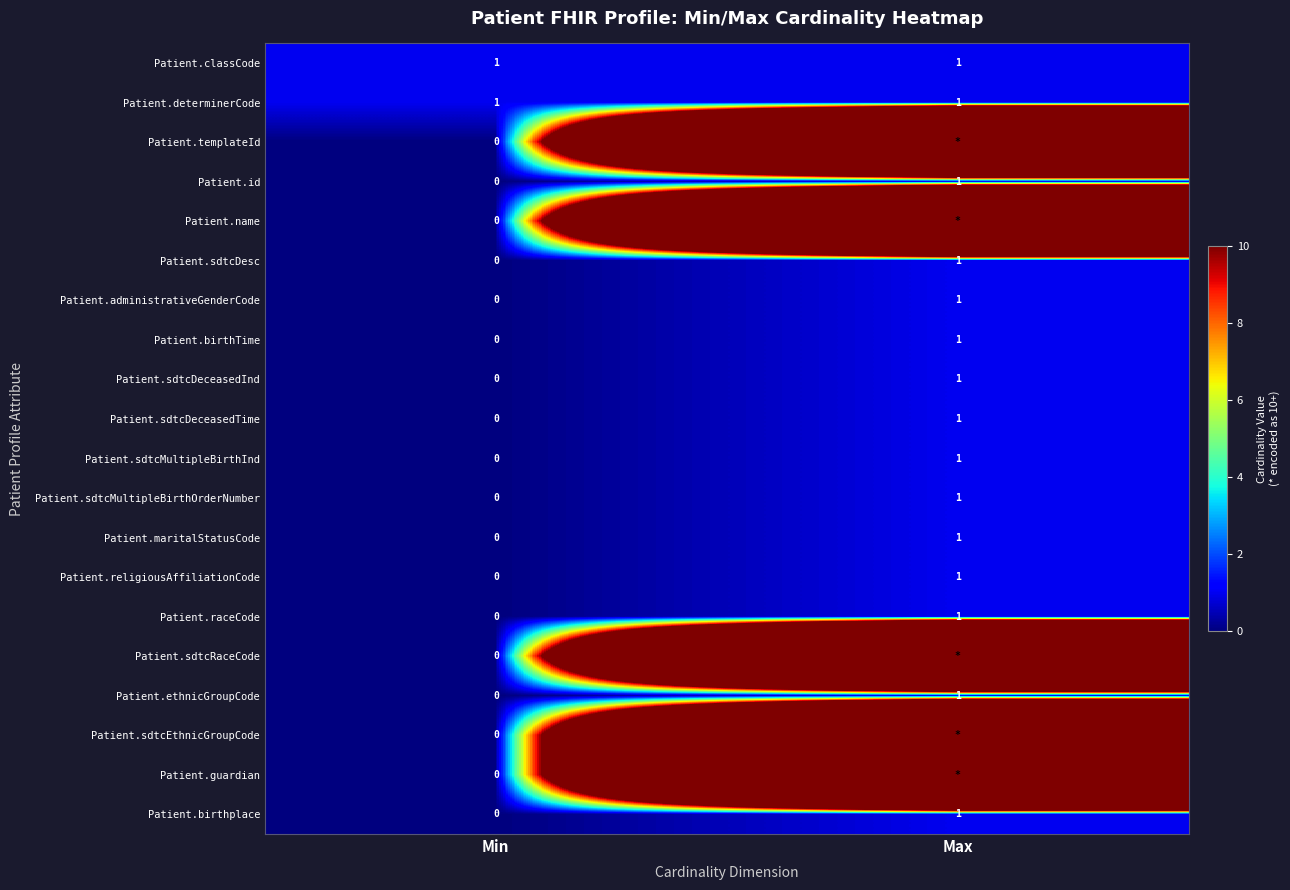

Rank the categories by Patient.sdtcDeceasedTime value from highest to lowest.

Max, Min